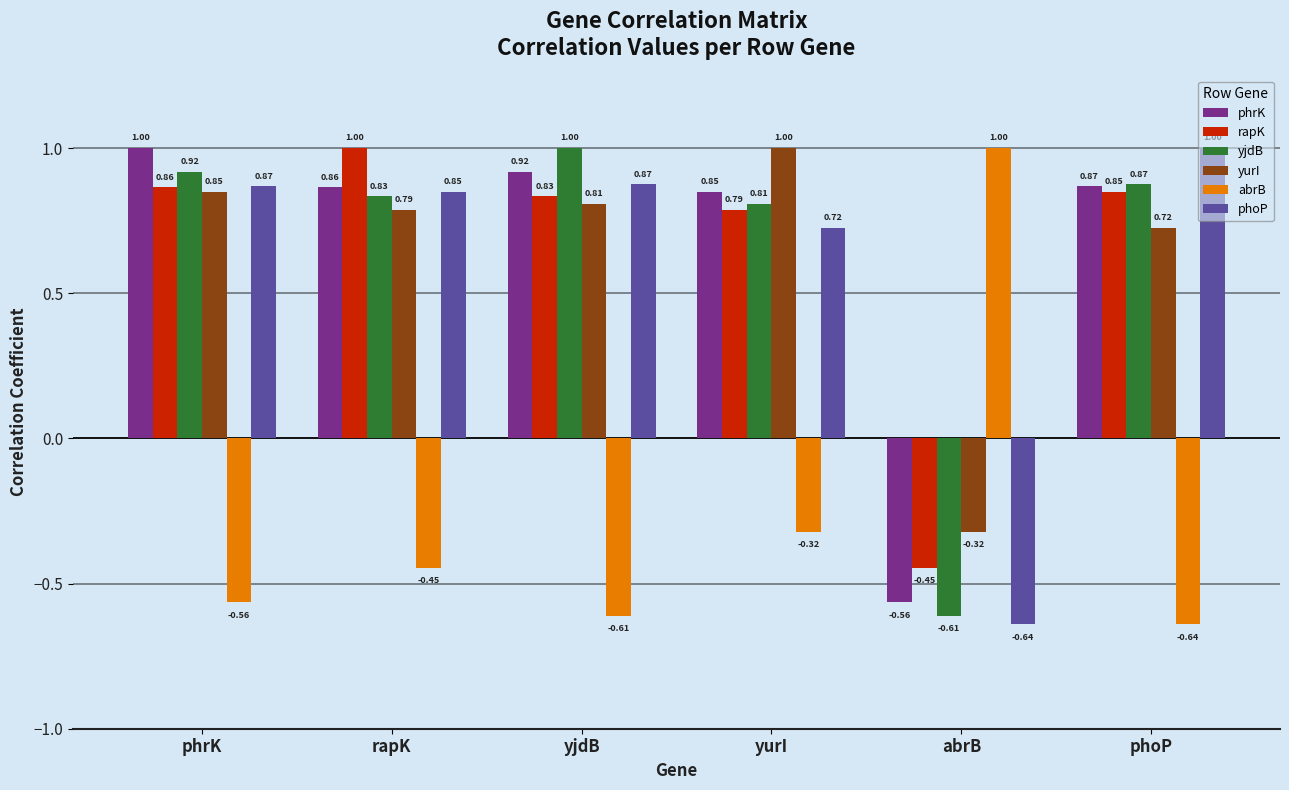

What is the label of the 1st bar from the left?

phrK